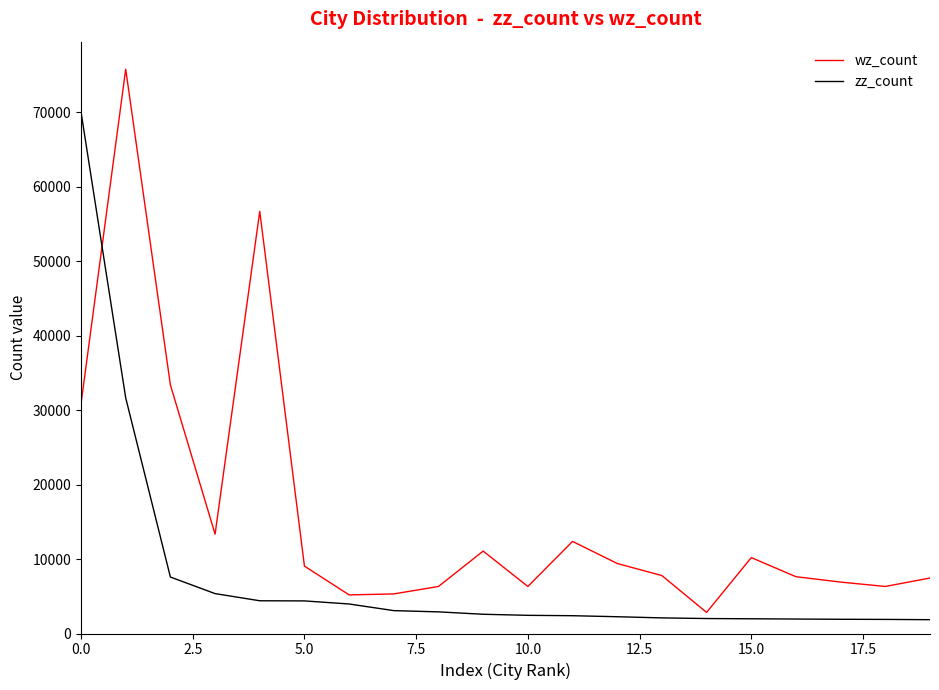

Which series has the largest range (max minus min)?

wz_count